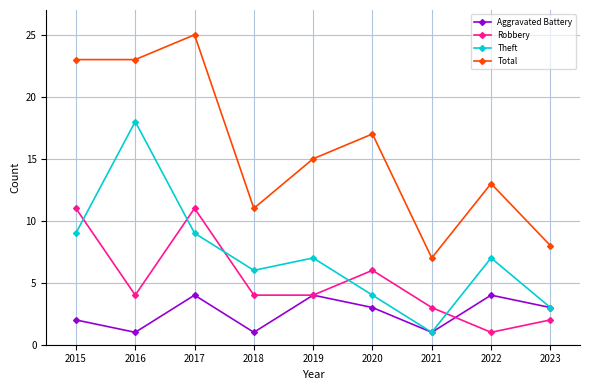

How many series are shown in this chart?

4